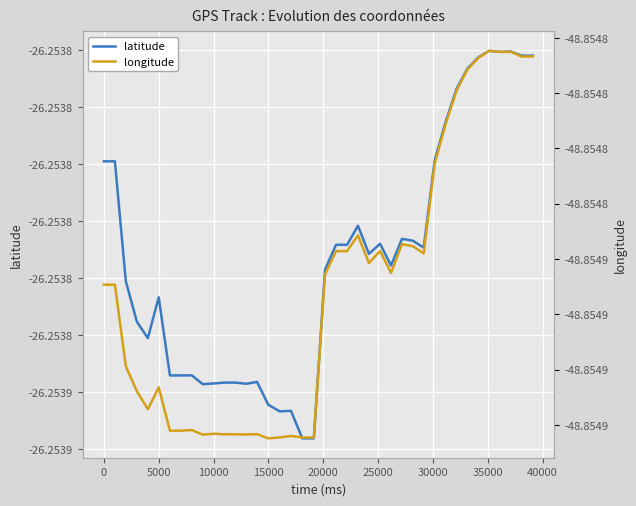

What are all the series names shown in the legend?

latitude, longitude